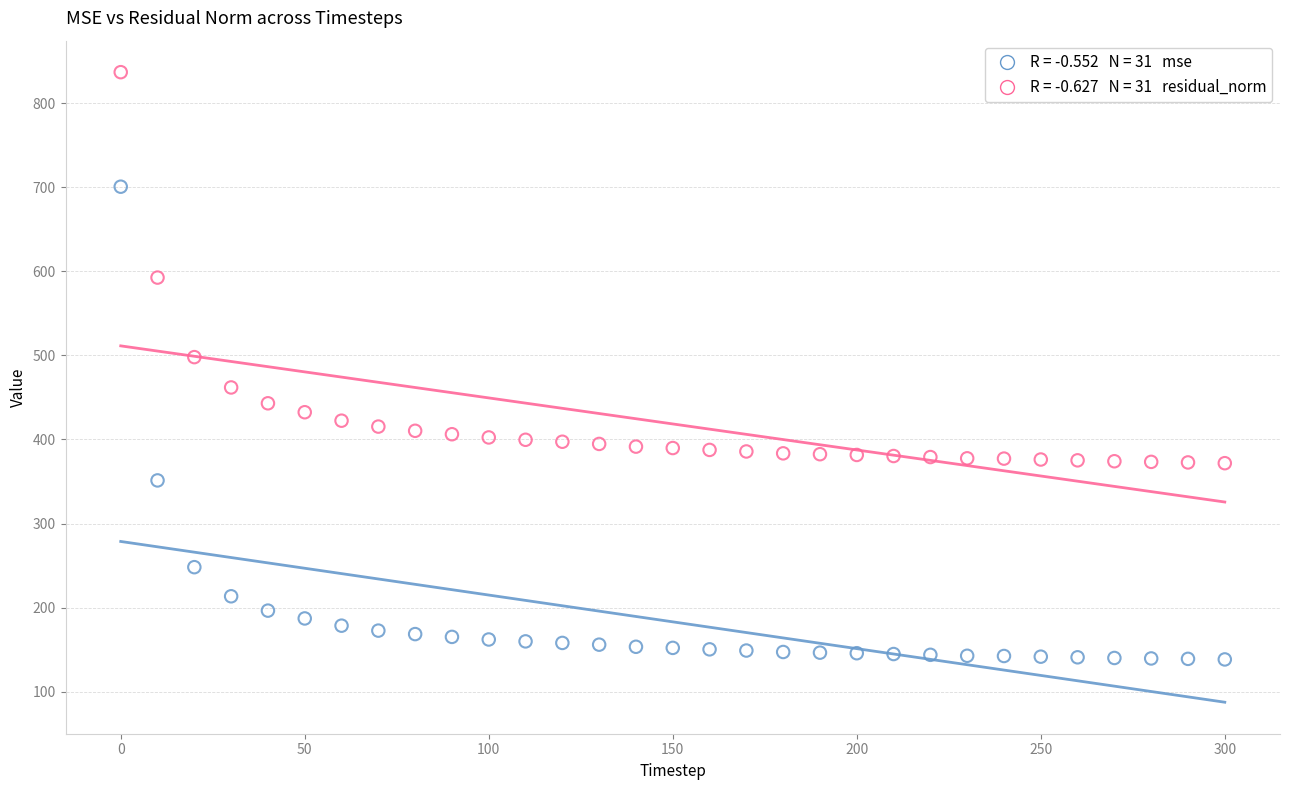

Across all series, what Y value is closest to 487?

498.0